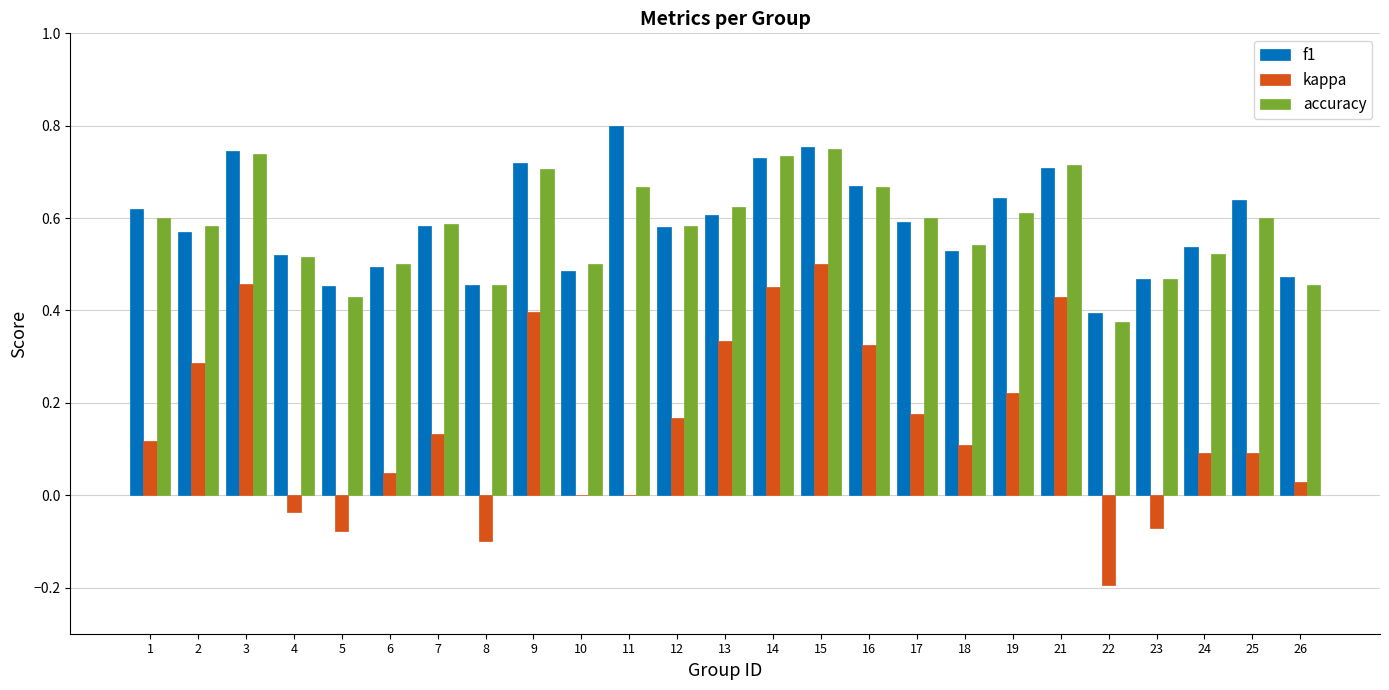

What is the sum of all kappa values?

3.9